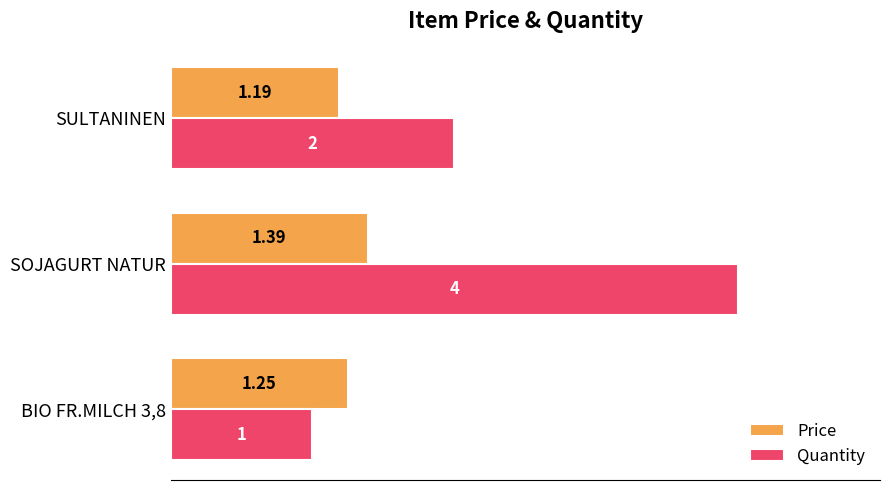

At which label is Quantity closest to 2?

SULTANINEN